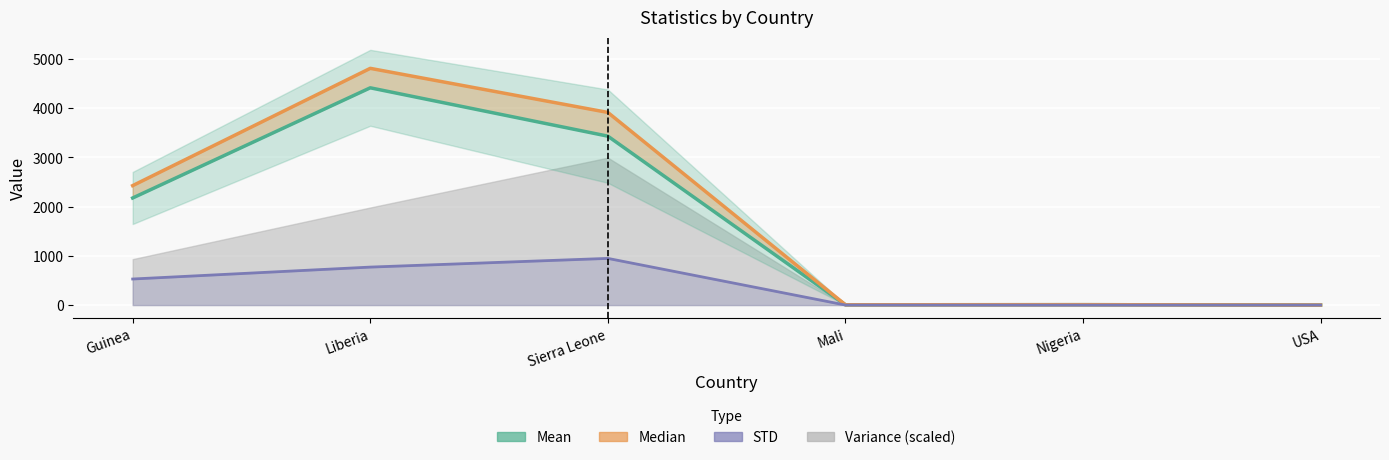

Reading right to left, extract all data points from this chart.

Mean: 1.0	8.0	5.9	3429.3	4410.9	2174.0
Median: 1.0	8.0	6.0	3911.0	4806.0	2425.0
STD: 0.1	0.1	0.8	947.5	770.9	528.9